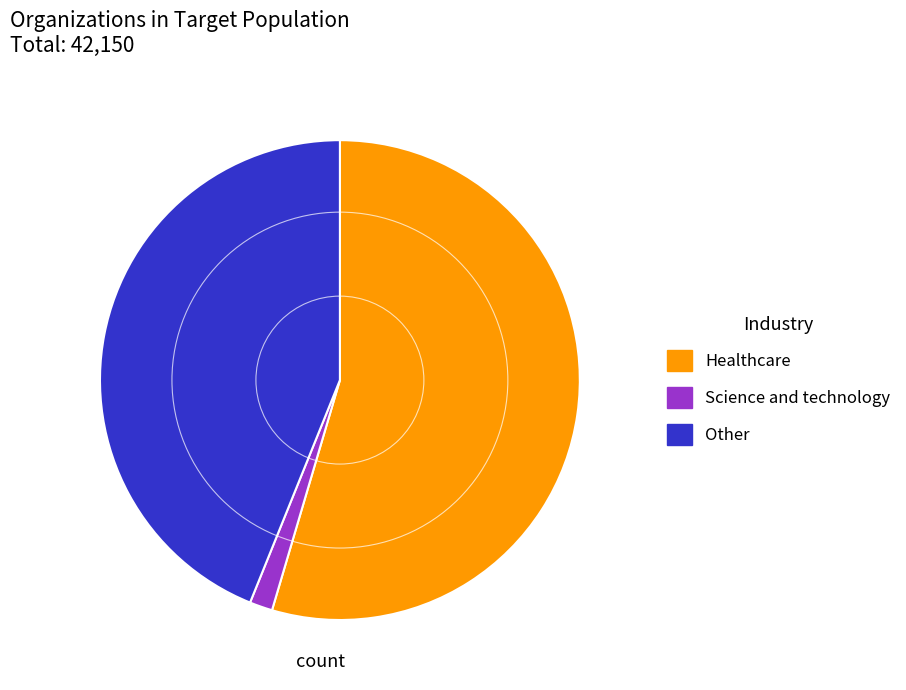

How many segments does this pie chart have?

3